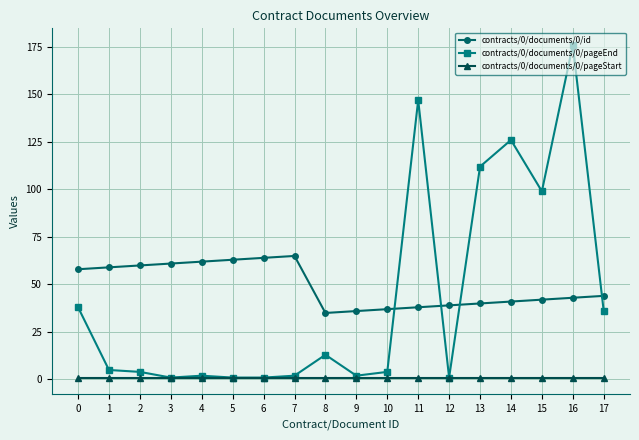

True or false: contracts/0/documents/0/id has more than 0 interior local peaks.

True